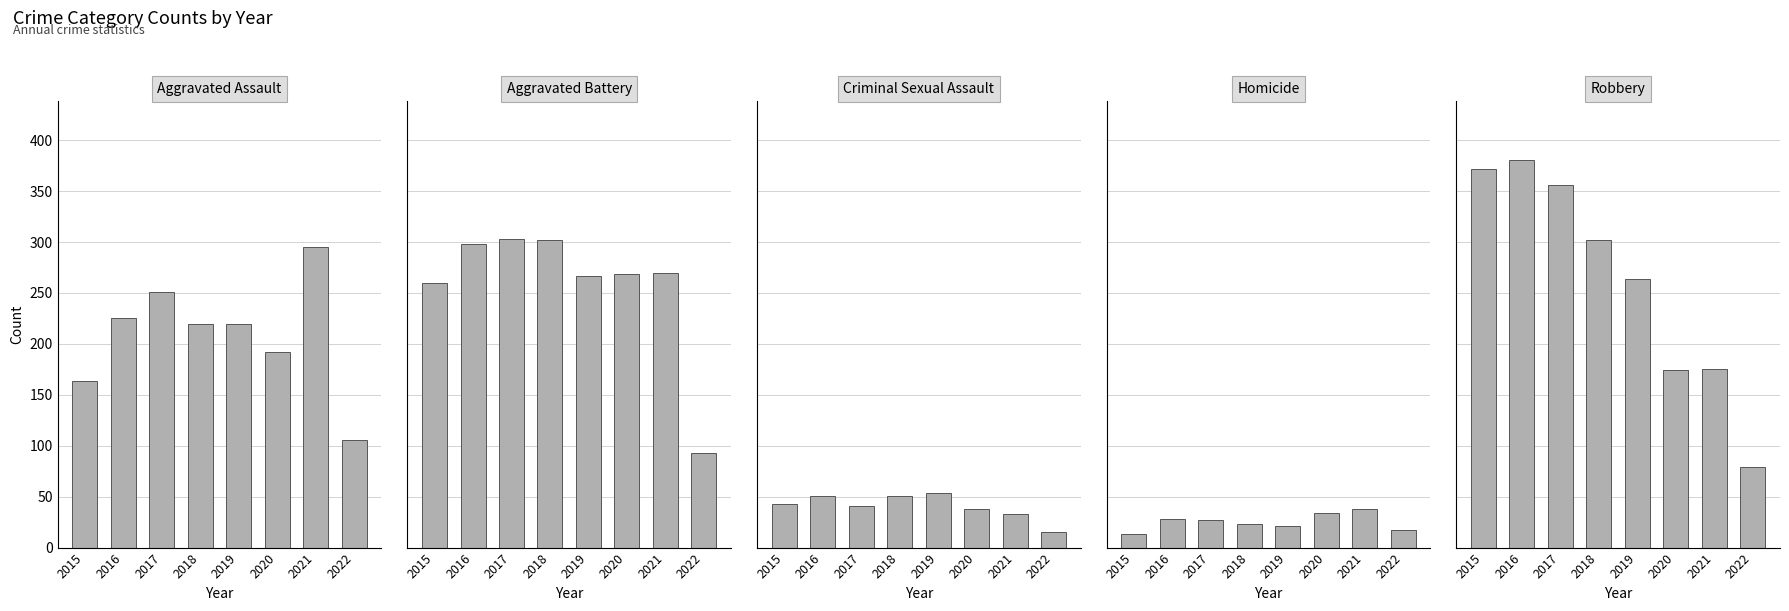

The Robbery series shows 139 at 2019. True or false?

False